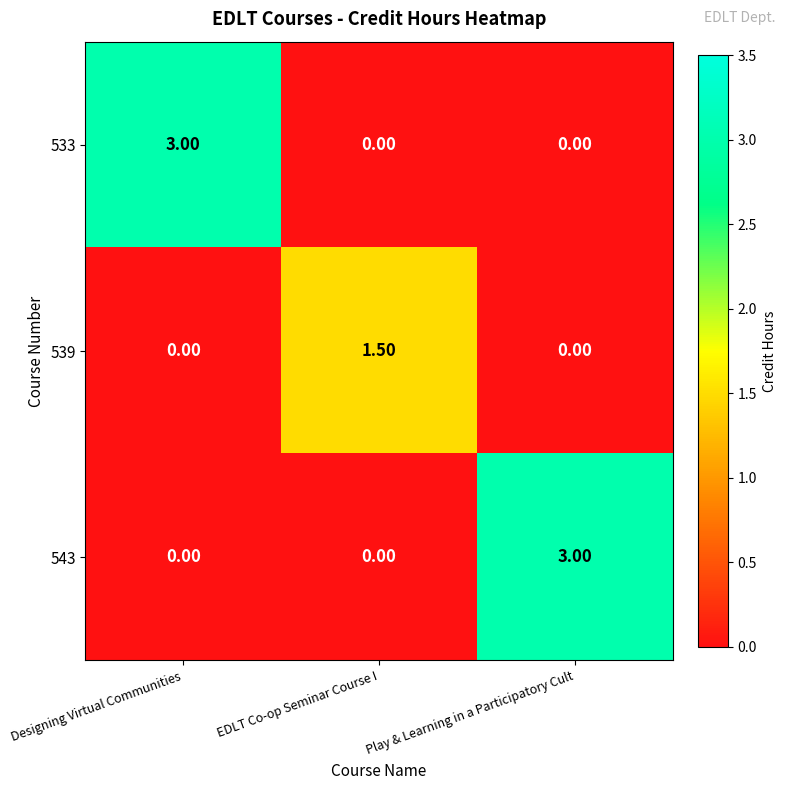

At which label does 533 reach its peak?

Designing Virtual Communities